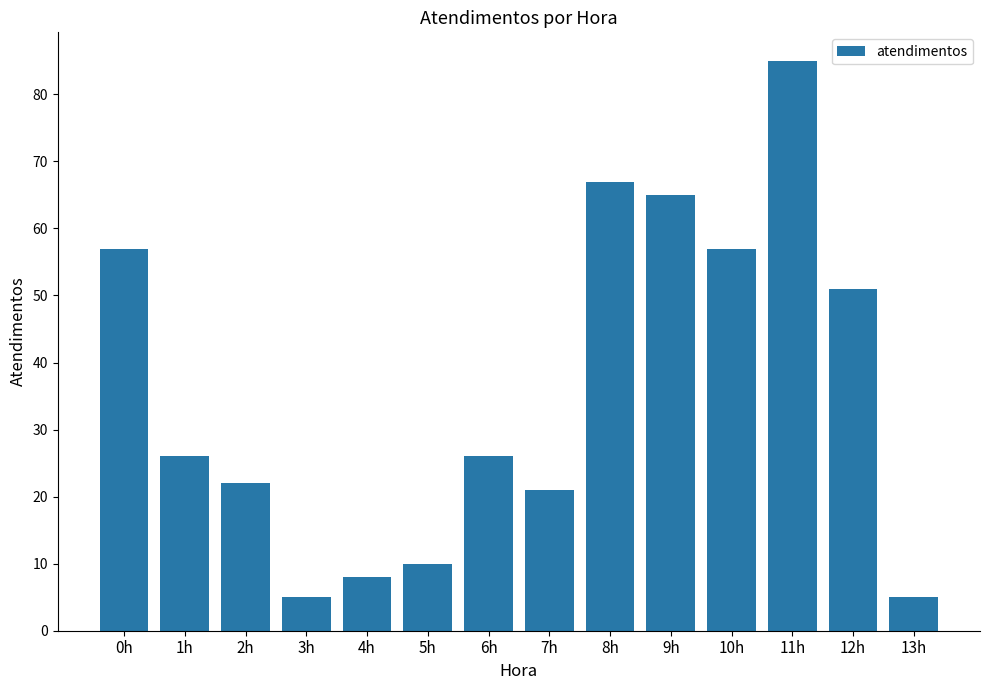

Which category has the highest value across all series?

11h